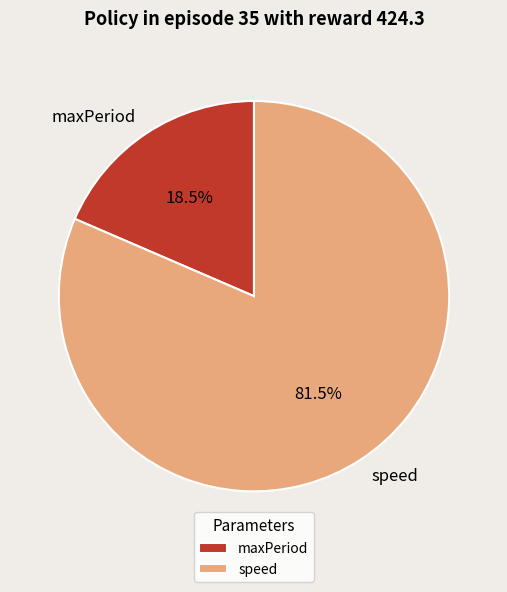

How many segments does this pie chart have?

2